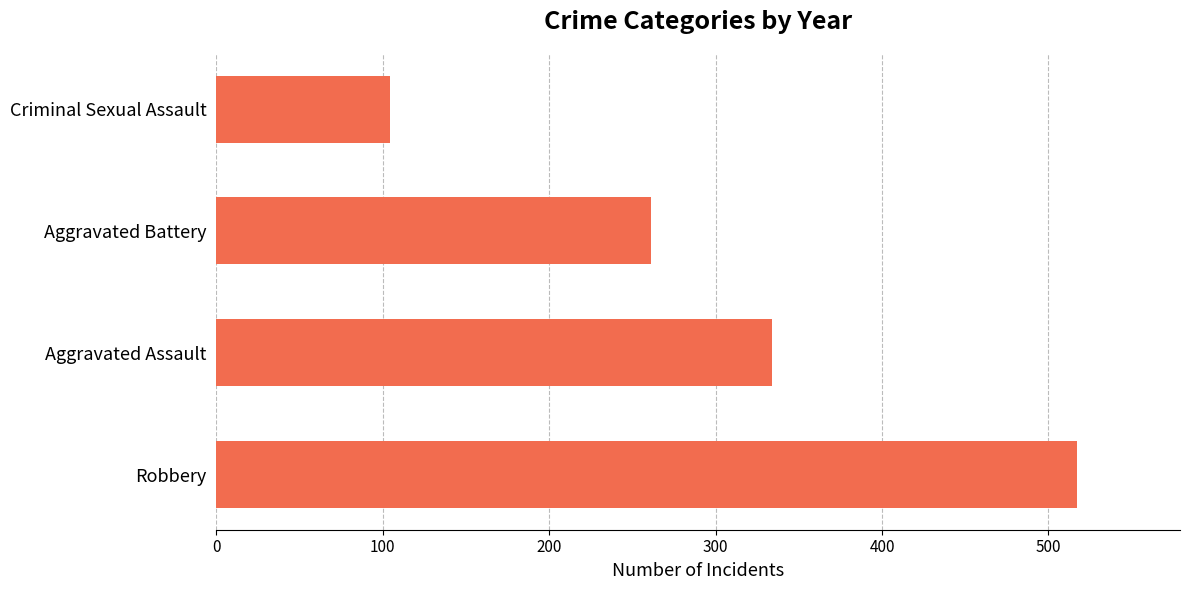

What is the average value?

304